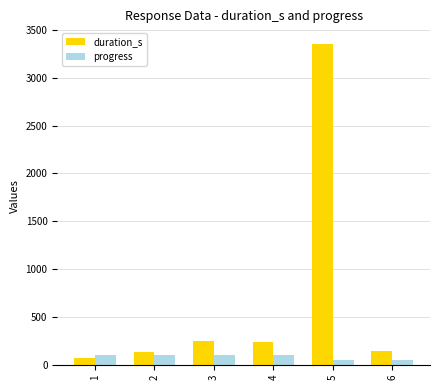

The value of progress at 2 is 100. True or false?

True